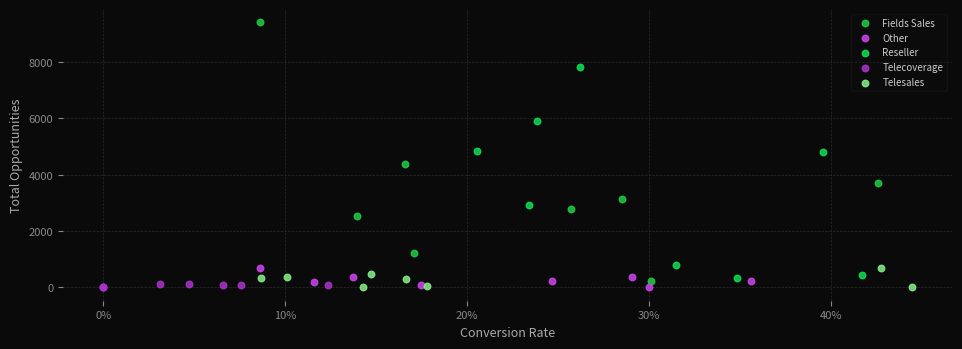

Which series reaches the maximum Y coordinate?

Fields Sales